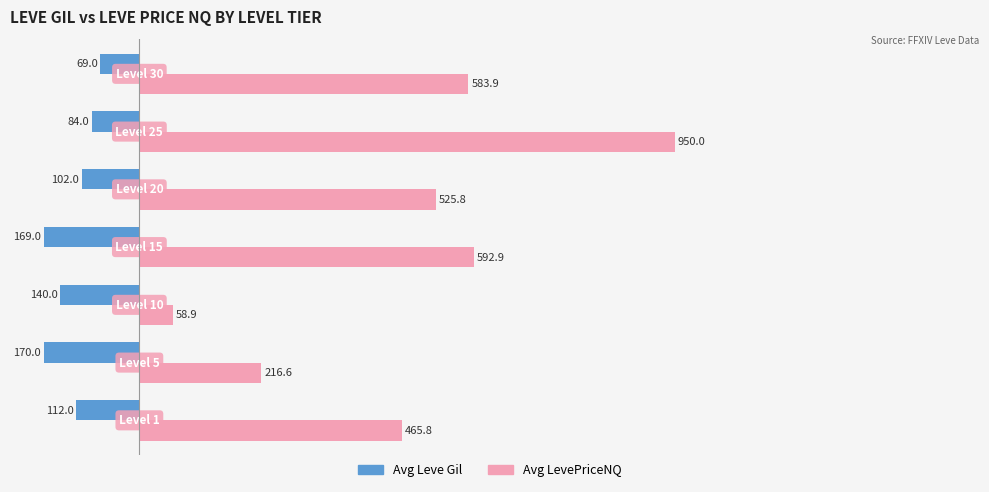

How many data points in Avg LevePriceNQ are less than 525?

3